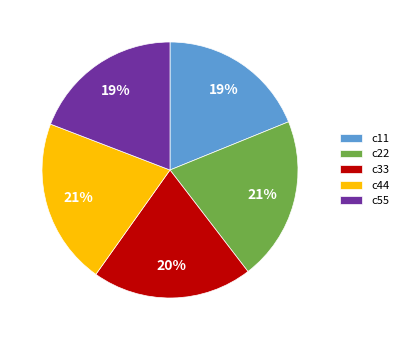

Count the number of slices in the pie.

5